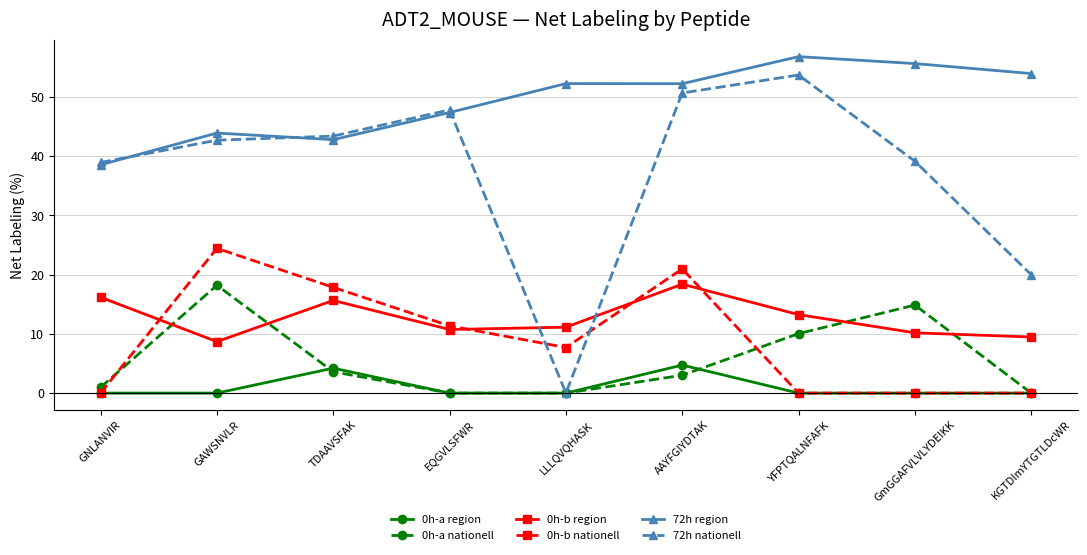

What is the label of the 7th point from the left?

YFPTQALNFAFK